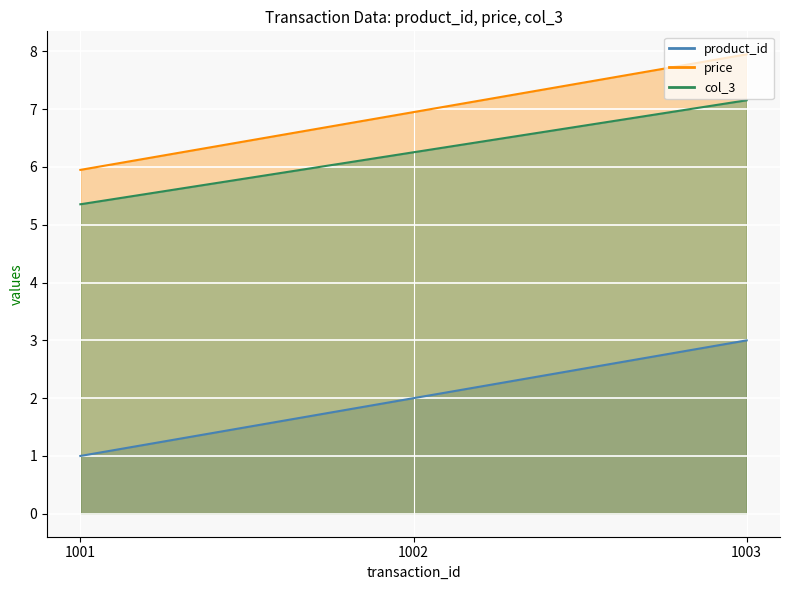

Reading right to left, extract all data points from this chart.

product_id: 3.0	2.0	1.0
price: 8.0	7.0	6.0
col_3: 7.2	6.3	5.4